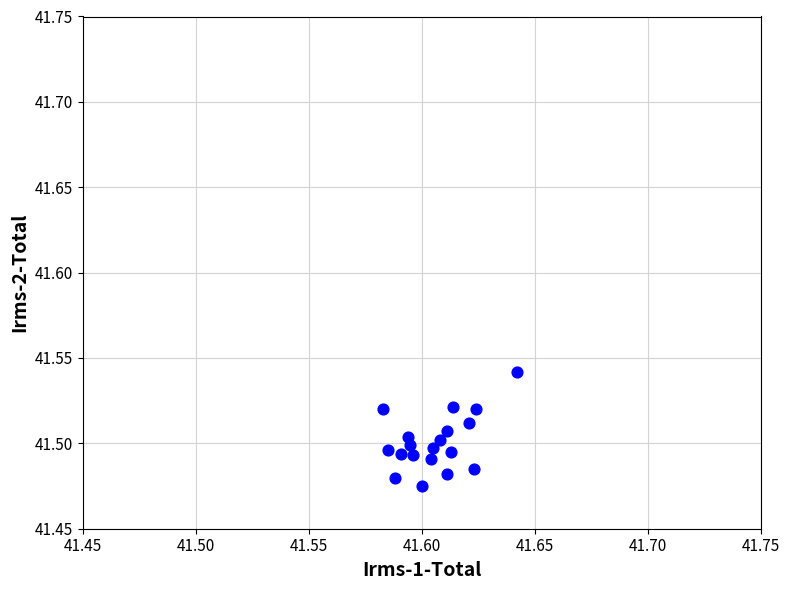

How many points are shown in the scatter plot?

19